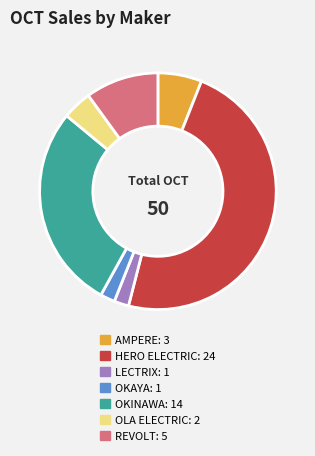

Is there a majority slice in this chart?

No